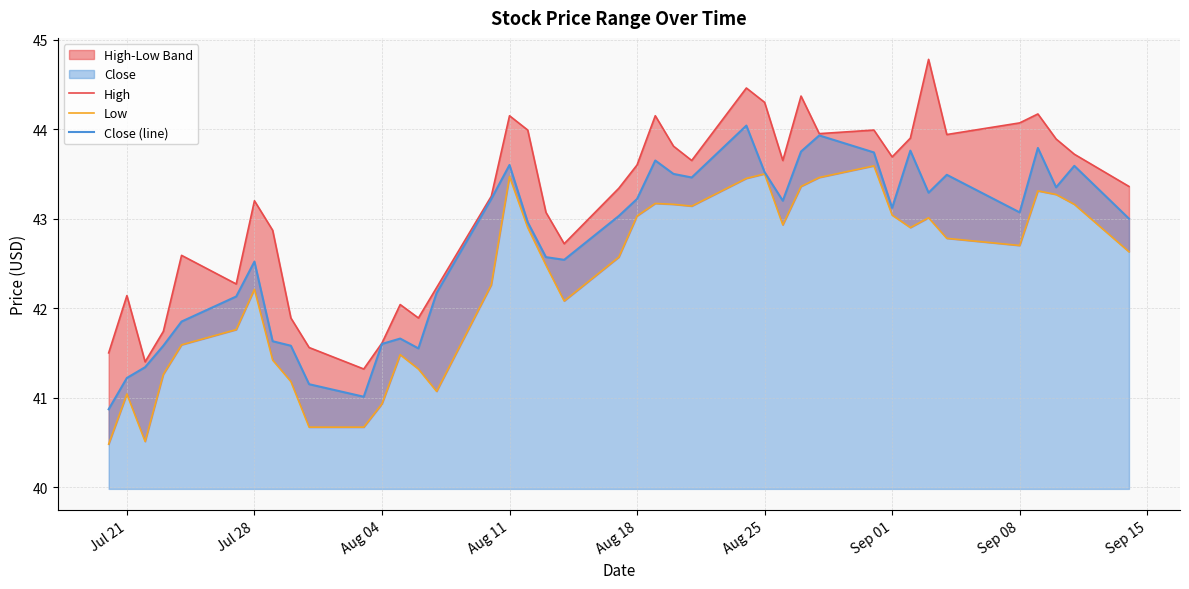

At how many categories does at least one series exceed 42?

32